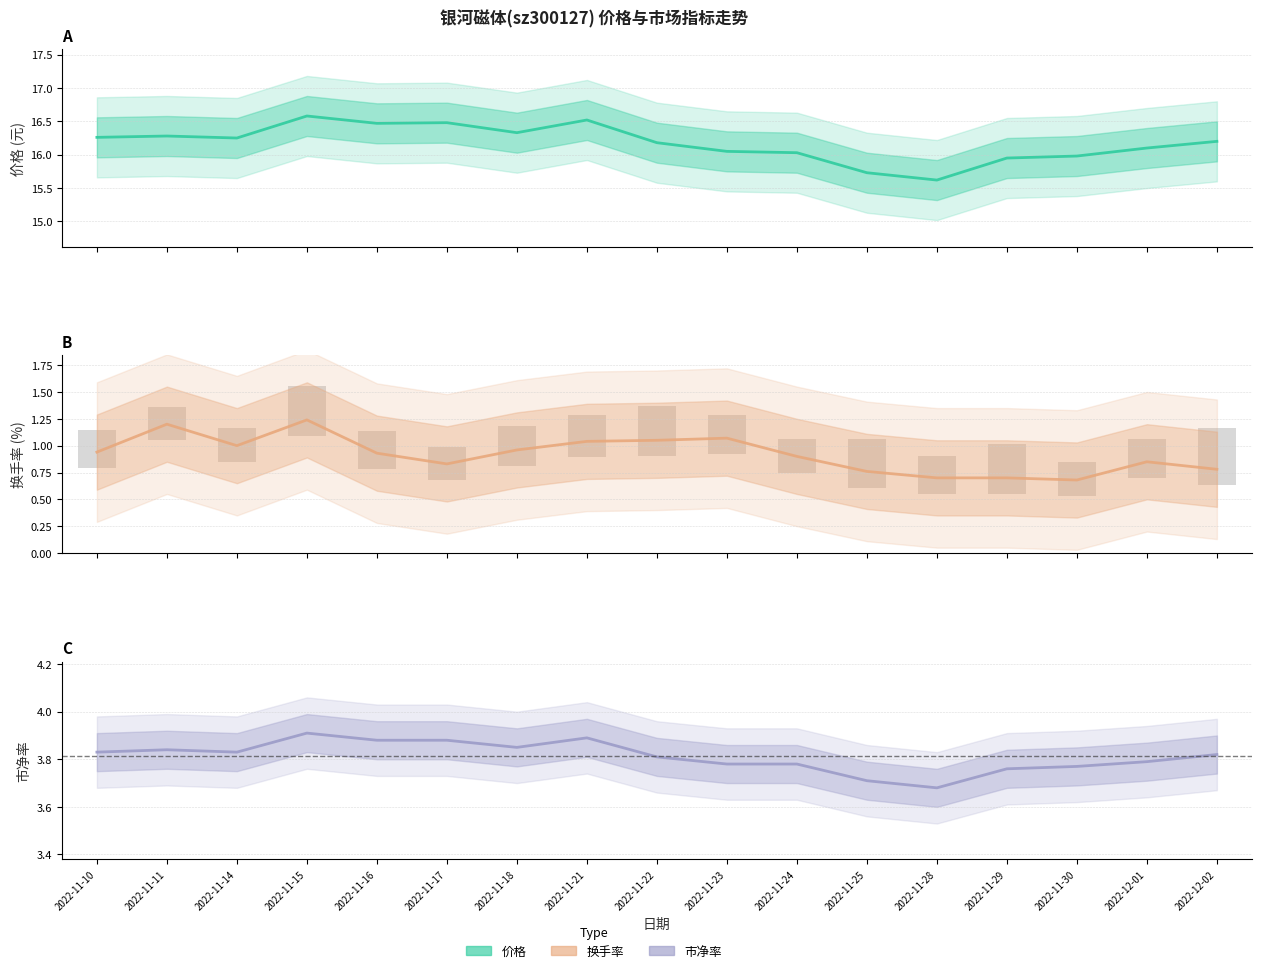

Is it true that 市净率 equals 3.8 at 2022-11-24?

True